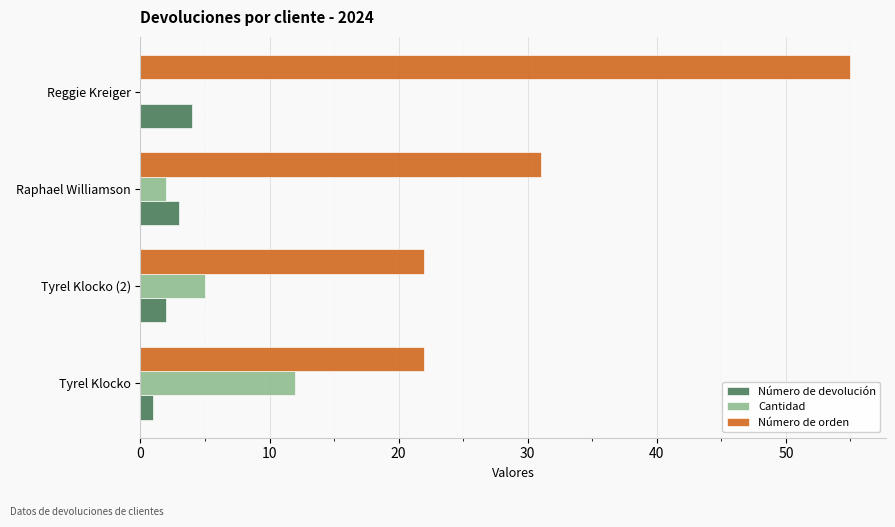

Is the value of Número de devolución at Tyrel Klocko greater than the value of Número de orden at Reggie Kreiger?

No